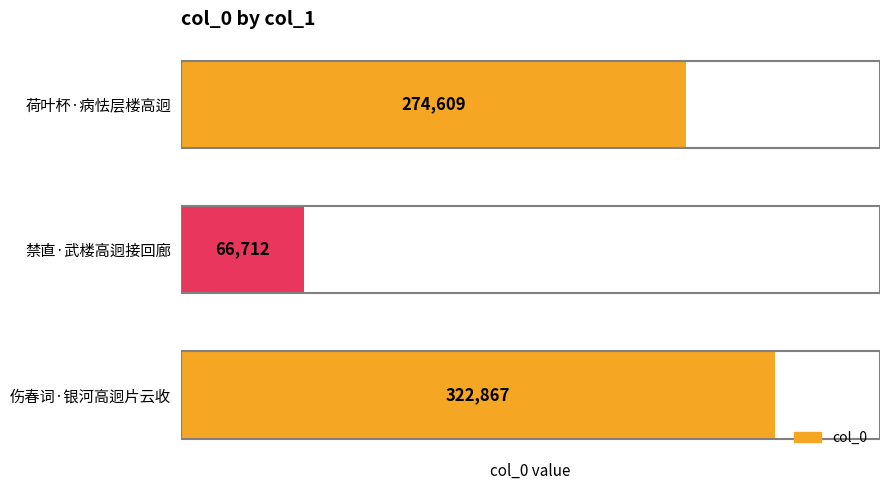

What is the maximum value shown in the chart?

322867